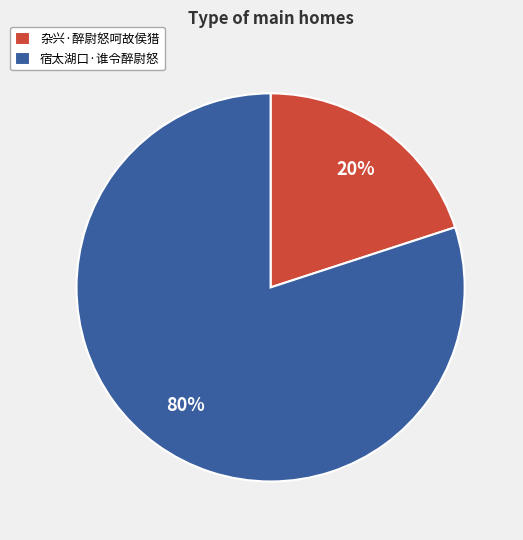

Combined, do 杂兴·醉尉怒呵故侯猎 and 宿太湖口·谁令醉尉怒 account for over 50%?

Yes